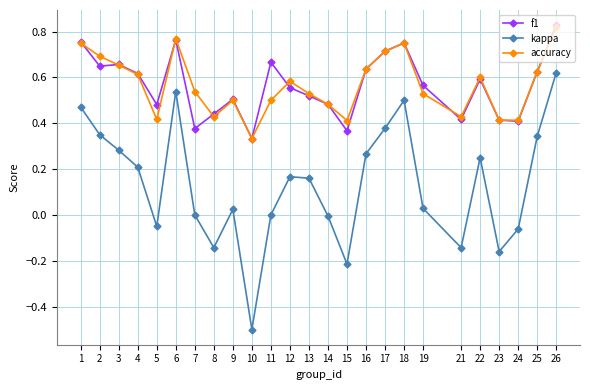

Is the value of f1 at 4 greater than the value of accuracy at 16?

No